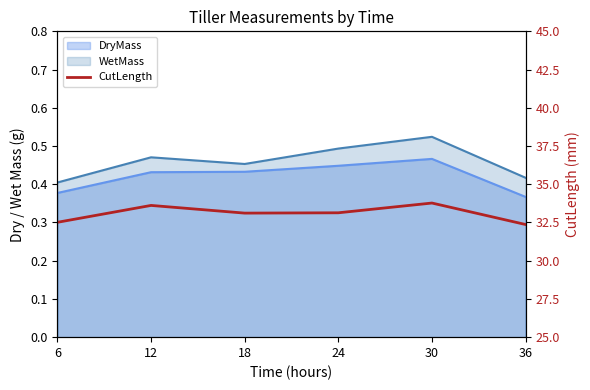

What is the value of the 1st point from the left?

32.5